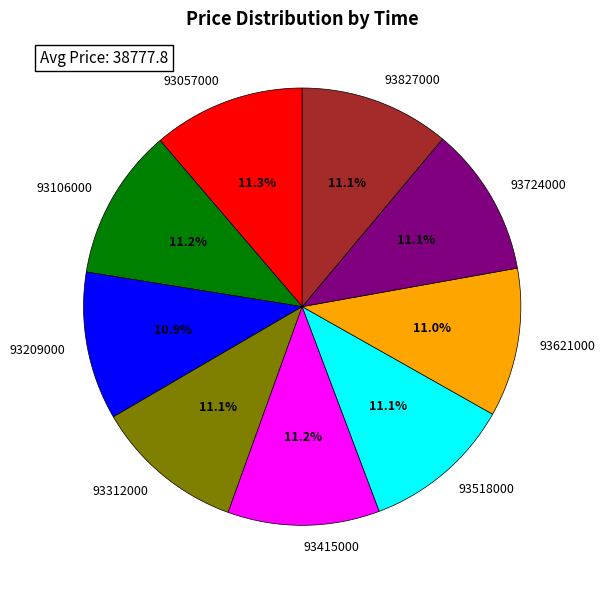

What portion of the pie excludes 93057000?

88.7%